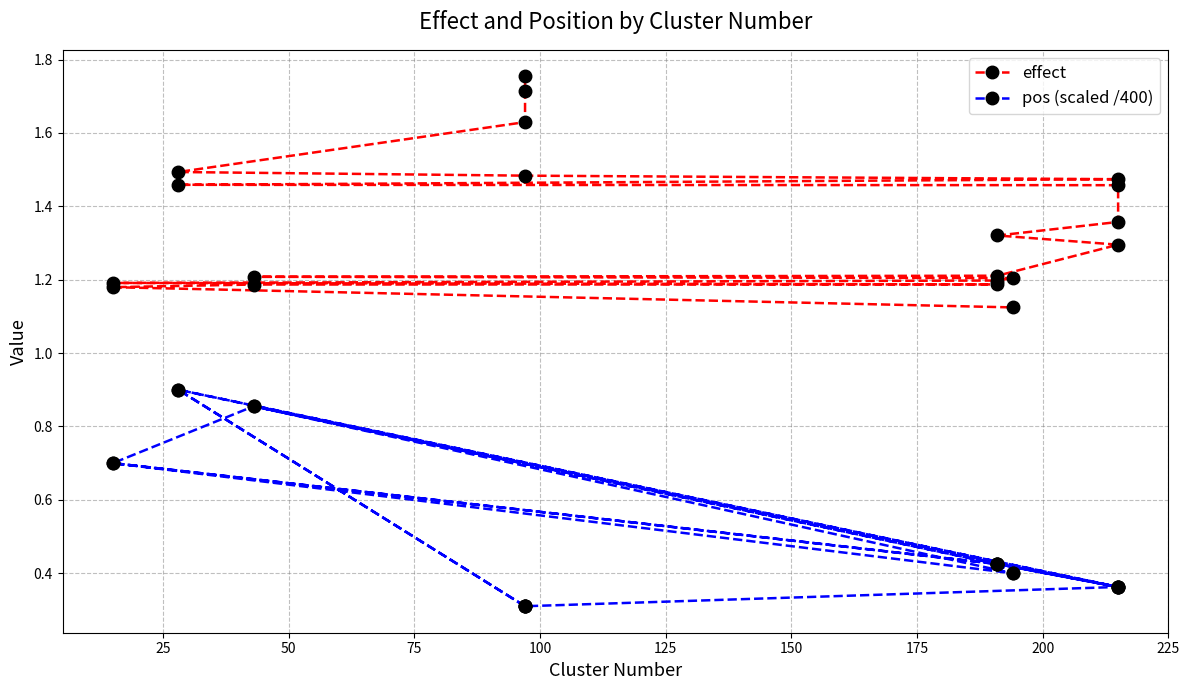

What is the greatest value displayed?

1.8